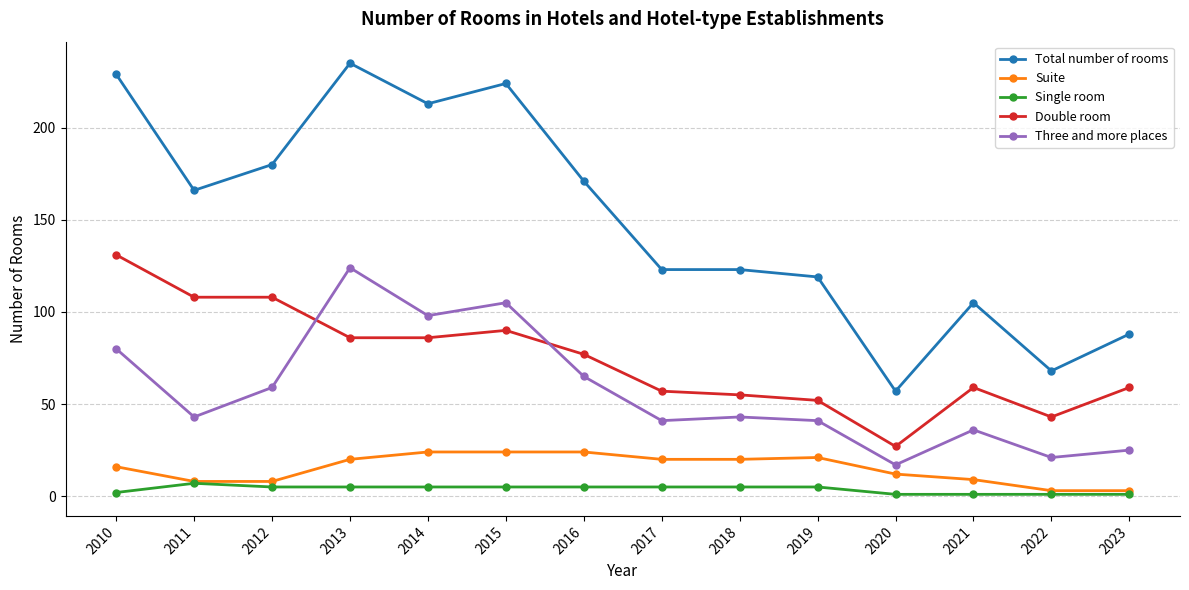

At which category is the sum across all series the highest?

2013